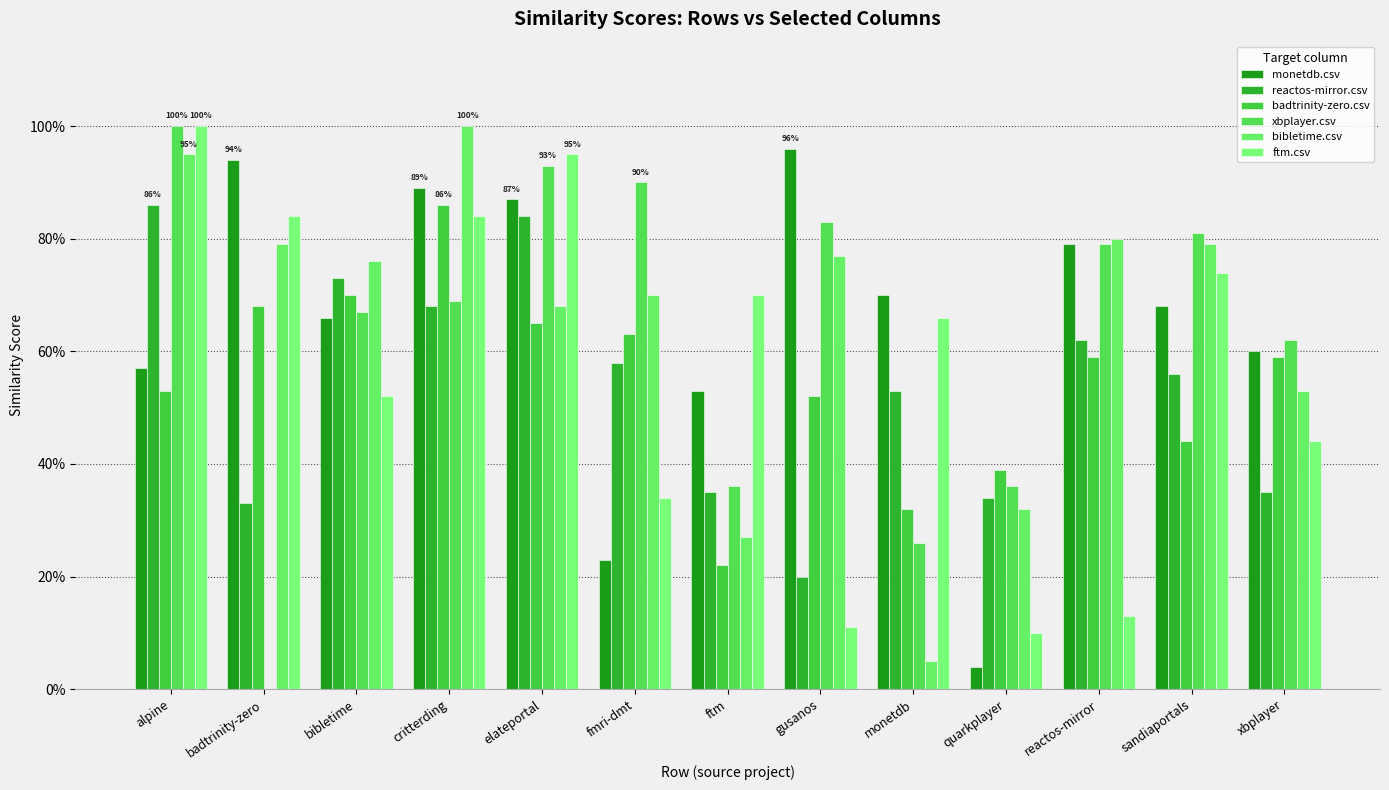

Does the chart contain stacked bars?

No